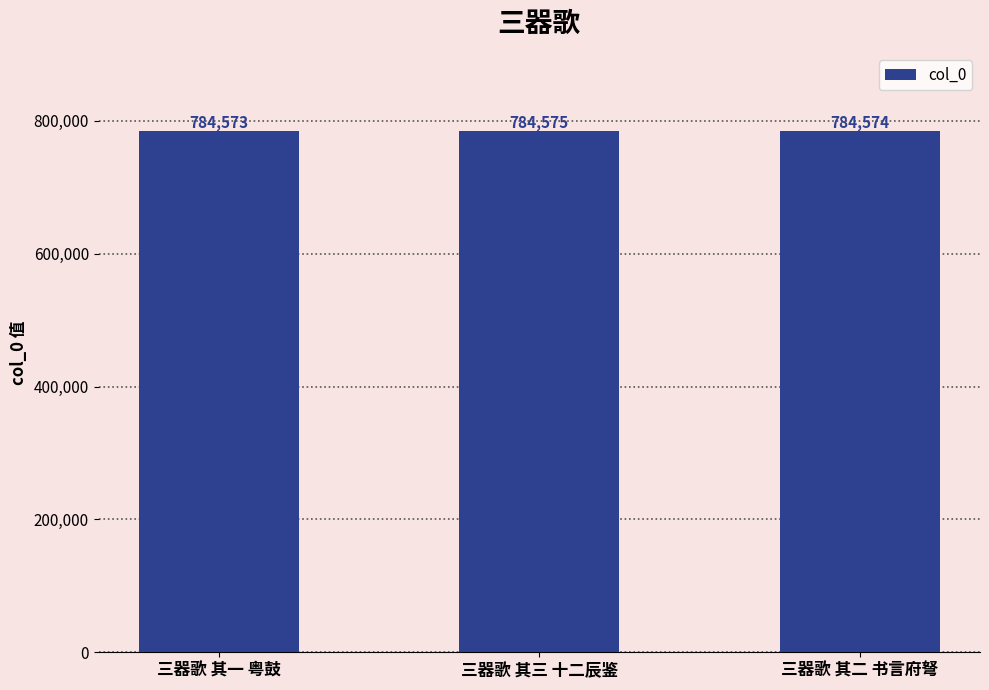

Which has a higher value, 三器歌 其三 十二辰鉴 or 三器歌 其一 粤鼓?

三器歌 其三 十二辰鉴